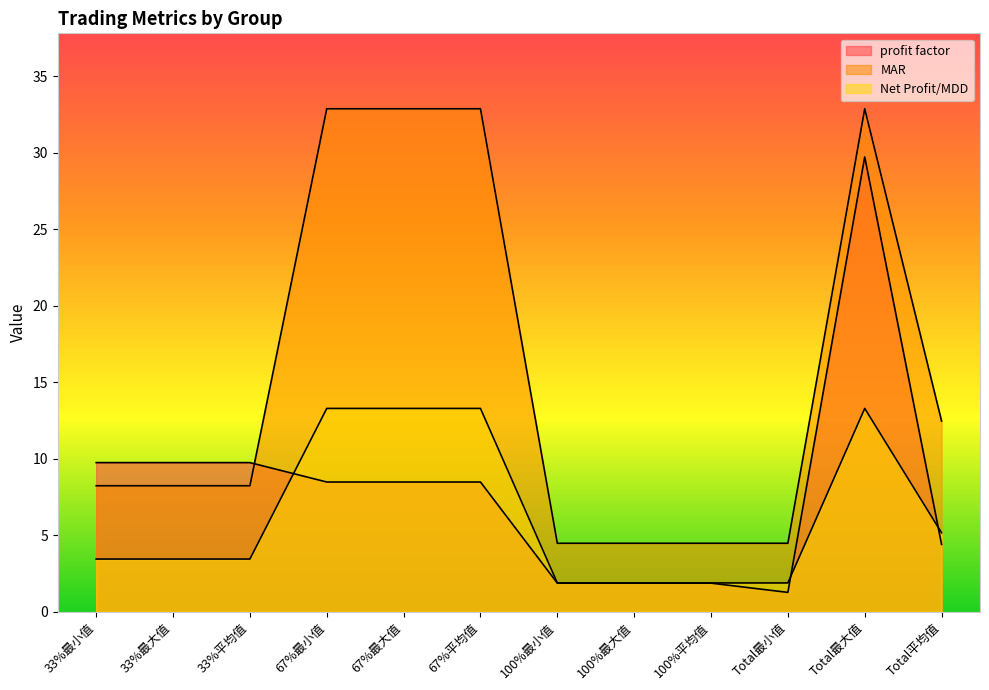

Reading left to right, transcribe all the data shown in this chart.

profit factor: 9.7	9.7	9.7	8.5	8.5	8.5	1.9	1.9	1.9	1.3	29.7	4.4
MAR: 8.2	8.2	8.2	32.9	32.9	32.9	4.5	4.5	4.5	4.5	32.9	12.5
Net Profit/MDD: 3.4	3.4	3.4	13.3	13.3	13.3	1.9	1.9	1.9	1.9	13.3	5.1